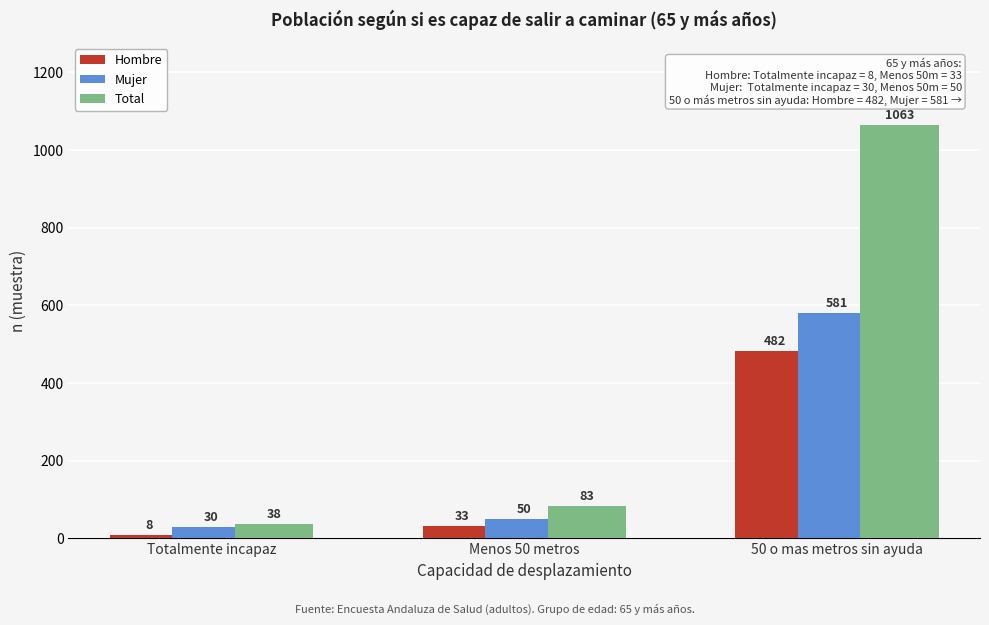

Reading left to right, transcribe all the data shown in this chart.

Hombre: 8	33	482
Mujer: 30	50	581
Total: 38	83	1063